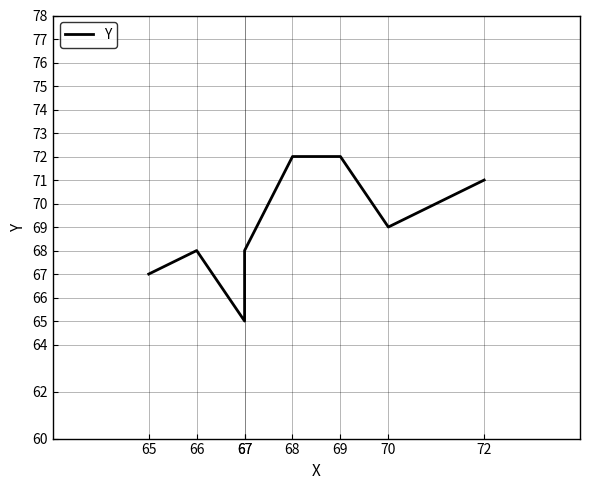

True or false: the data shows 67 at 65.

True